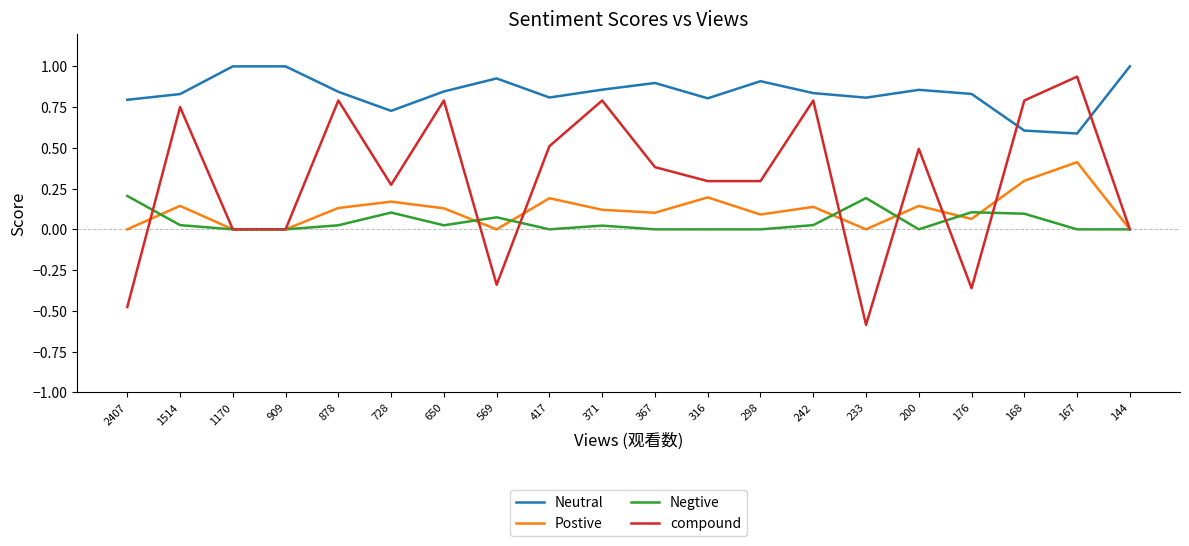

The value of Neutral at 1514 is 0.8. True or false?

True